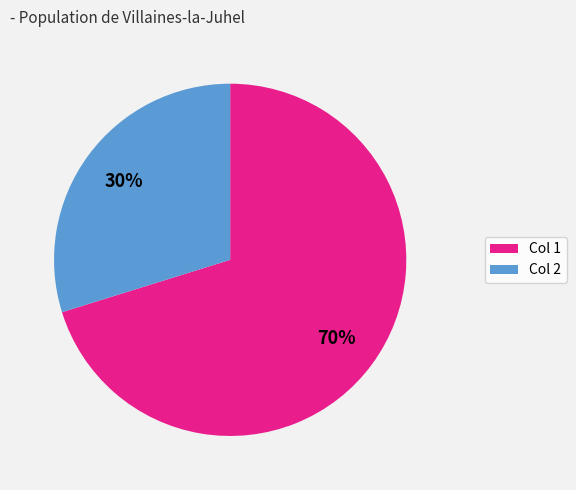

To the nearest percent, what is the average slice percentage?

50%